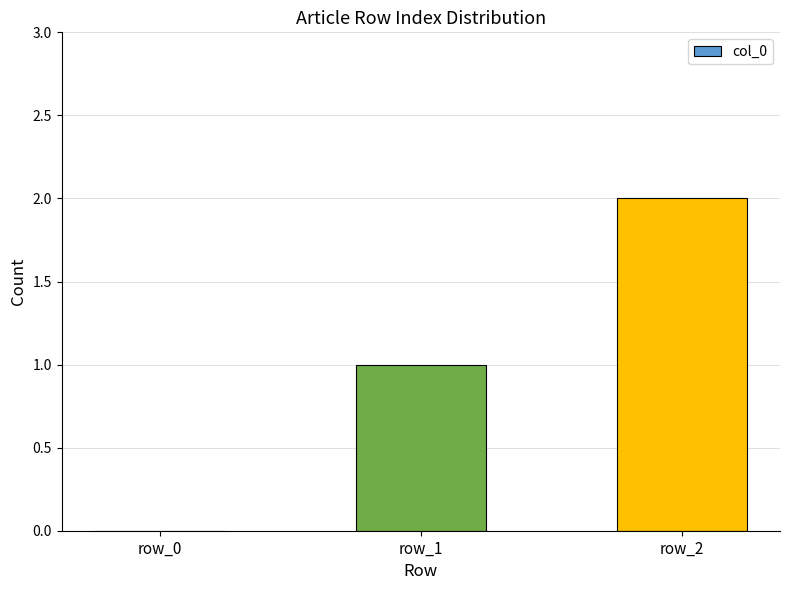

Is it true that the value at row_1 is 1?

True